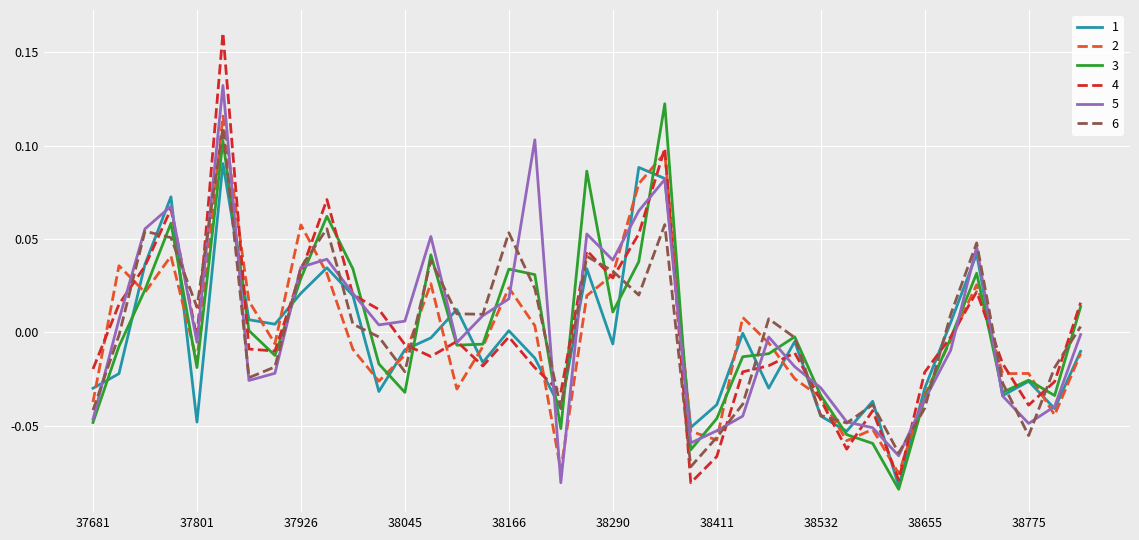

What is the greatest value displayed?

0.2